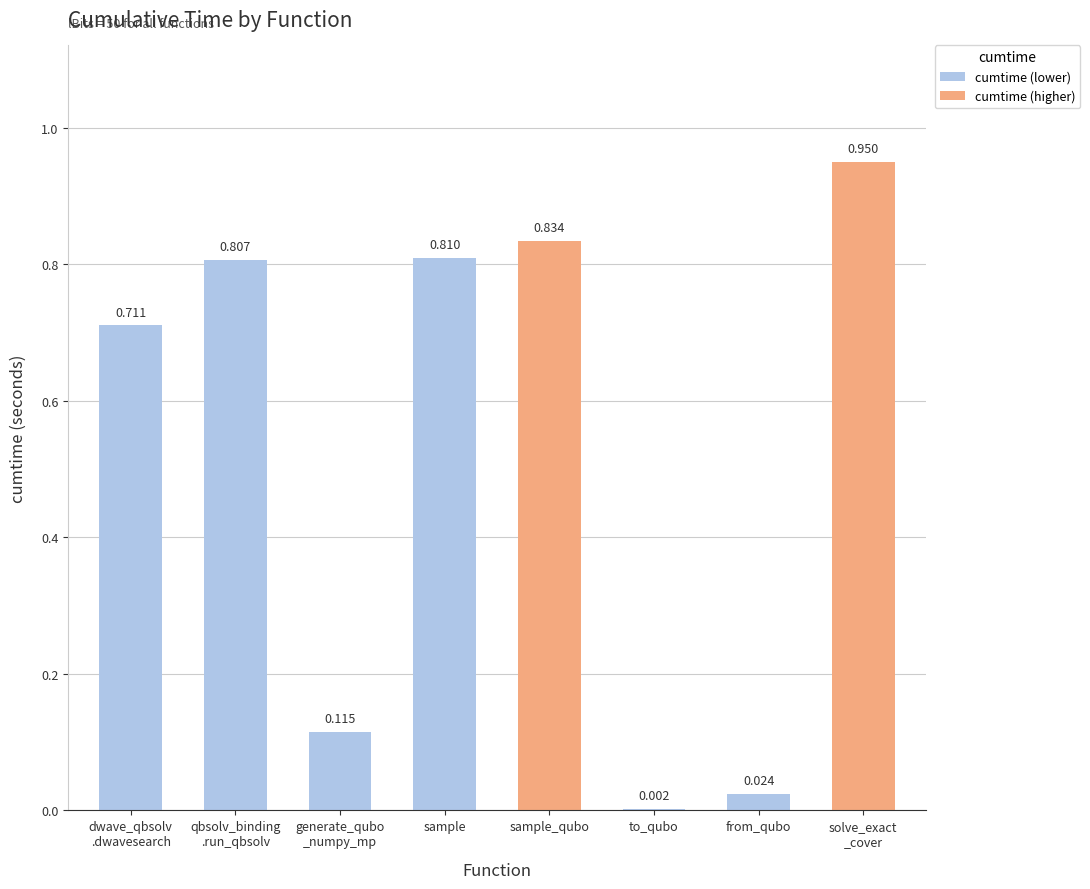

Where is the data nearest to the value 0?

to_qubo